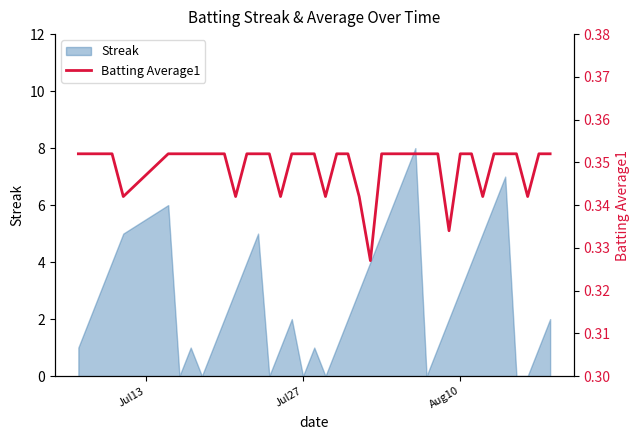

How many points are lower than both their immediate neighbors (excluding endpoints)?

8